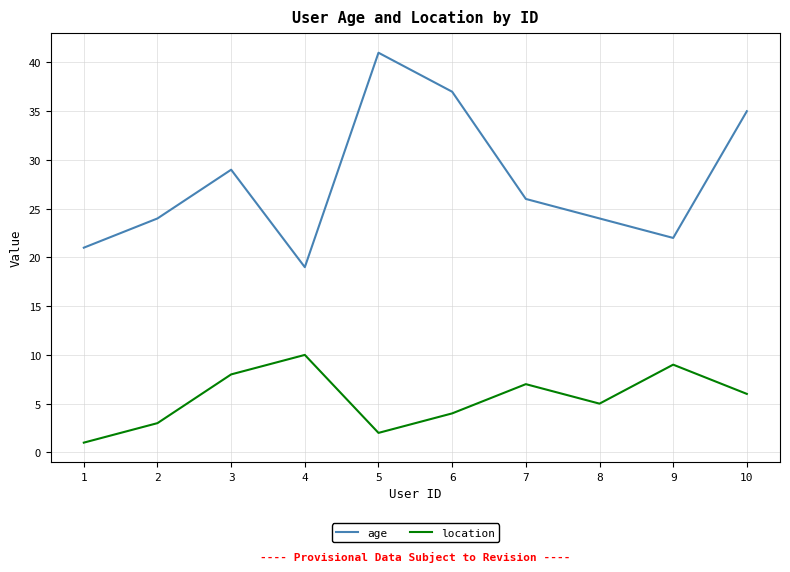

In age, how many points are higher than both neighbors (excluding endpoints)?

2